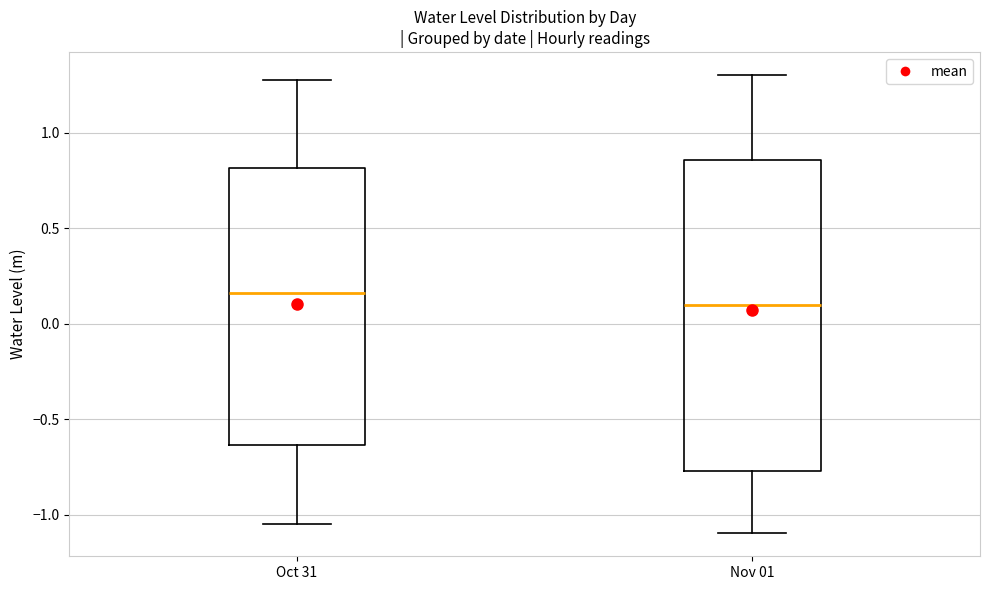

Reading left to right, read every box against the y-axis: the position of its median line, the range the box covers, and the ends of its whiskers. The values are not printed on the chart, so give them approximately, as read against the axis.

Oct 31: median 0.15, box -0.65 to 0.80, whiskers -1.05 to 1.25
Nov 01: median 0.10, box -0.75 to 0.85, whiskers -1.10 to 1.30